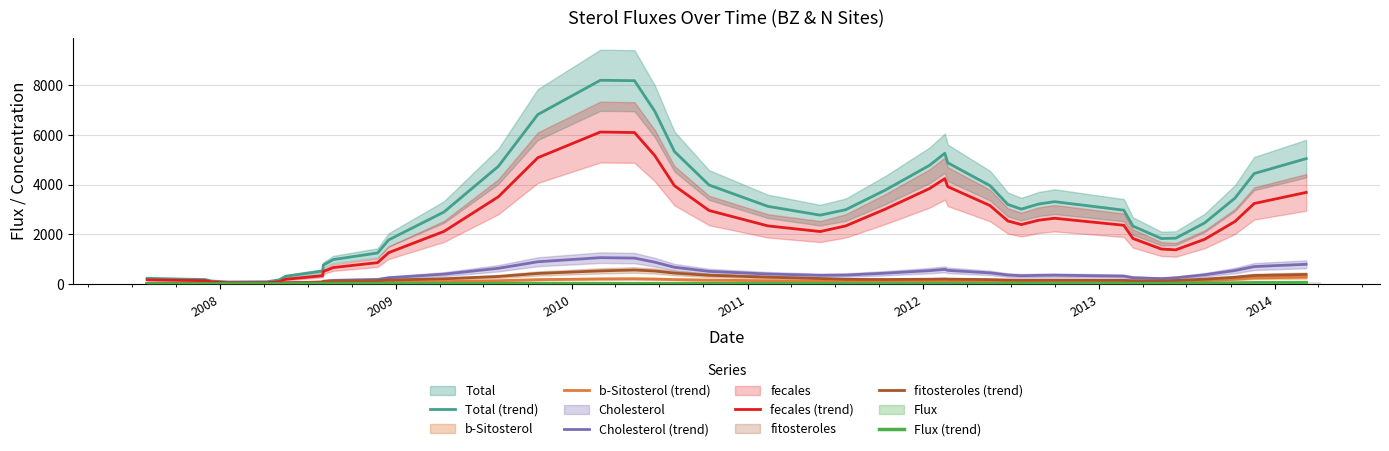

Between 2012 and 10, which is larger?

10